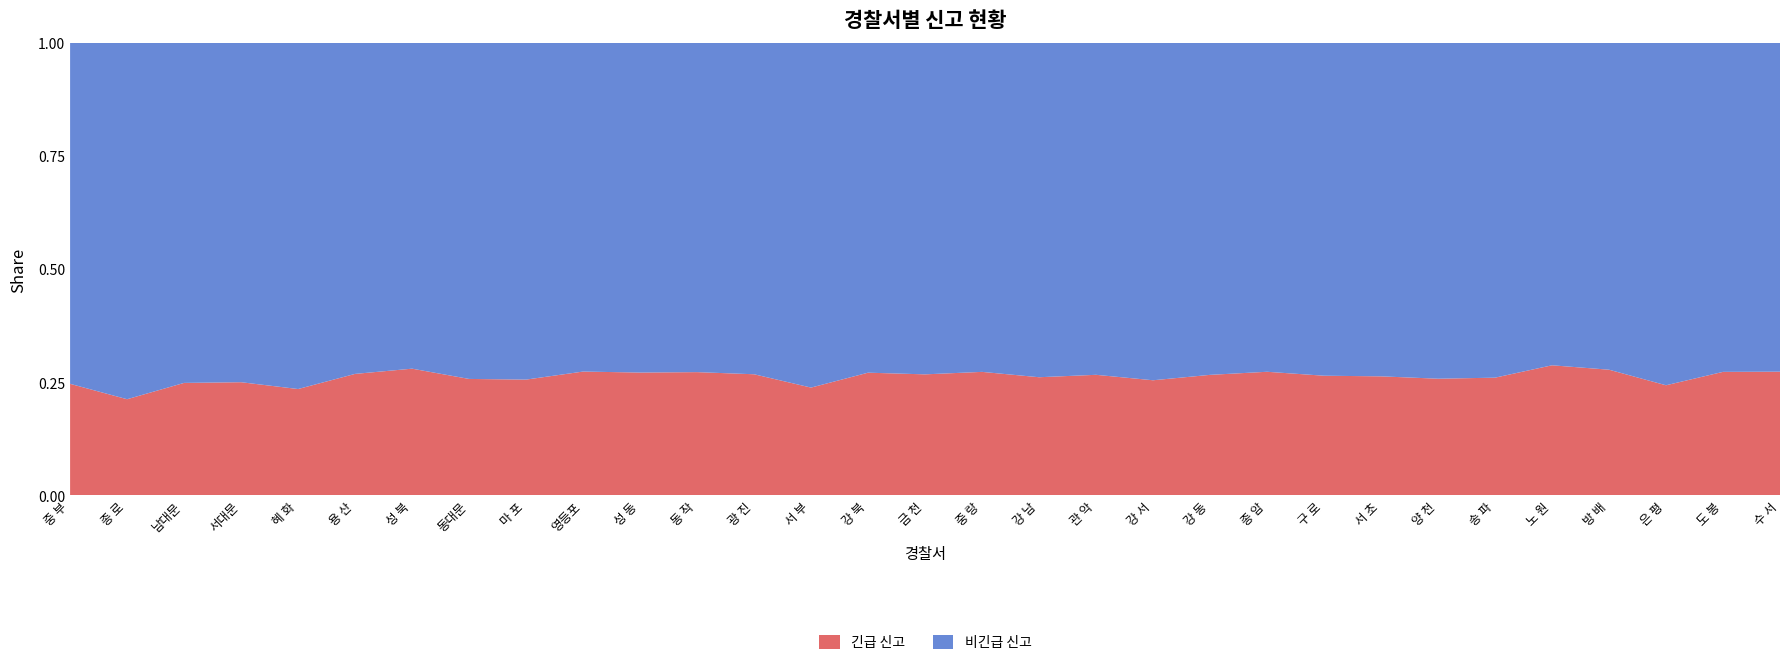

Reading left to right, what are all the values shown in this chart?

긴급 신고: 중 부=4921	종 로=4061	남대문=2898	서대문=7479	혜 화=3656	용 산=9544	성 북=5597	동대문=11064	마 포=13410	영등포=15629	성 동=8176	동 작=9585	광 진=11209	서 부=4313	강 북=9753	금 천=8523	중 랑=12052	강 남=13323	관 악=15530	강 서=14766	강 동=12254	종 암=4814	구 로=11739	서 초=10844	양 천=9380	송 파=16821	노 원=12759	방 배=3639	은 평=6693	도 봉=7415	수 서=10428
비긴급 신고: 중 부=15034	종 로=15043	남대문=8758	서대문=22418	혜 화=11895	용 산=25997	성 북=14386	동대문=31919	마 포=38984	영등포=41474	성 동=21938	동 작=25598	광 진=30658	서 부=13787	강 북=26207	금 천=23335	중 랑=32093	강 남=37689	관 악=42741	강 서=43261	강 동=33743	종 암=12805	구 로=32641	서 초=30368	양 천=26991	송 파=47827	노 원=31613	방 배=9460	은 평=20804	도 봉=19743	수 서=27708